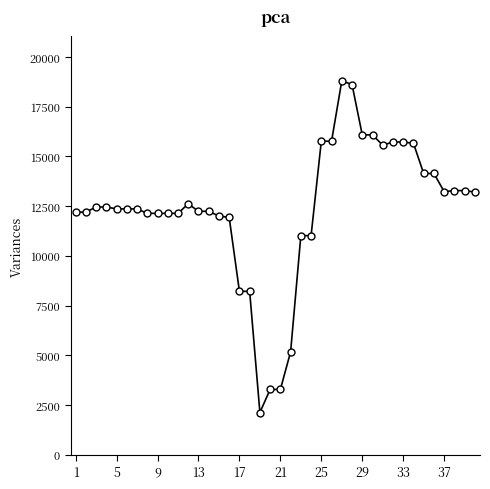

What is the difference between the second highest and second lowest values?

15328